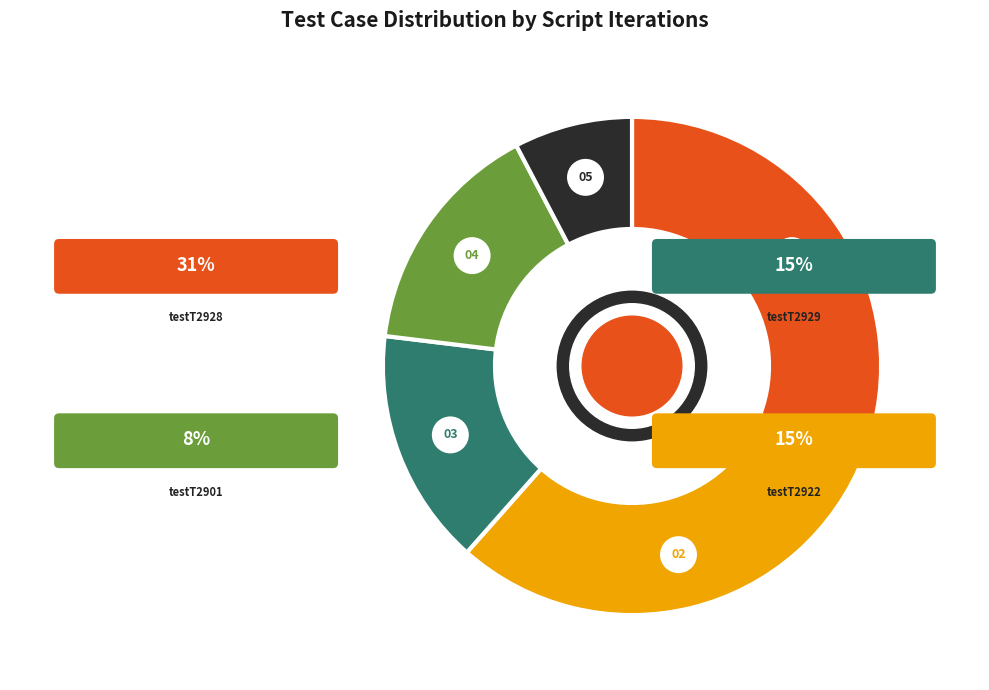

Does testT2926 represent more than half of the total?

No